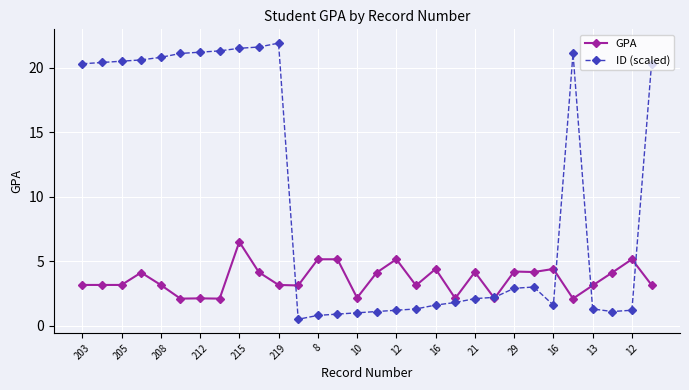

Which series has the widest spread of values?

ID (scaled)